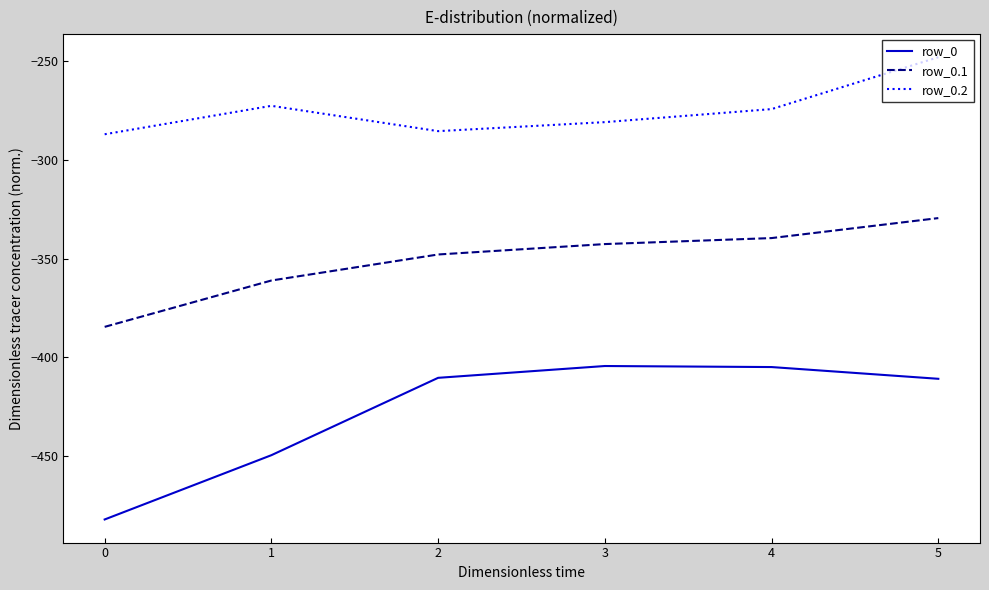

How many values in the row_0 series are below -410?

4